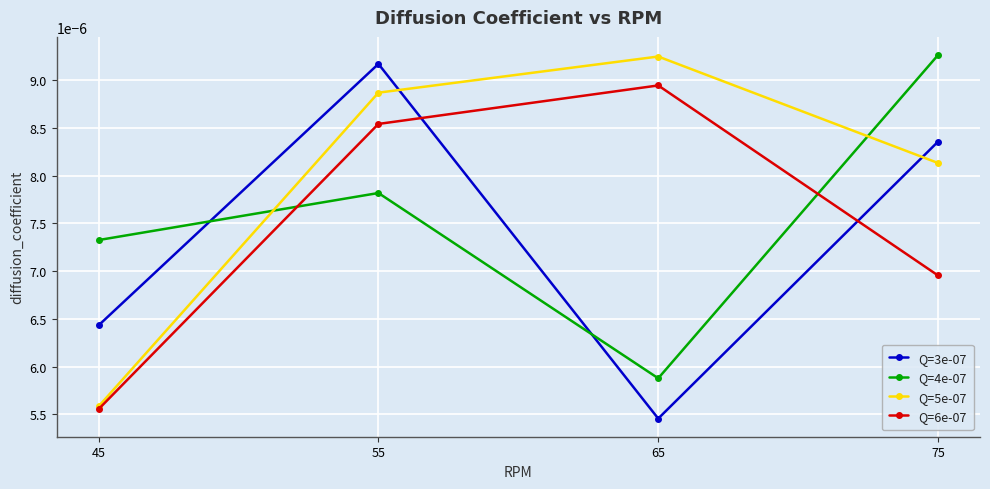

Between 45 and 55, which series saw the biggest shift?

Q=5e-07